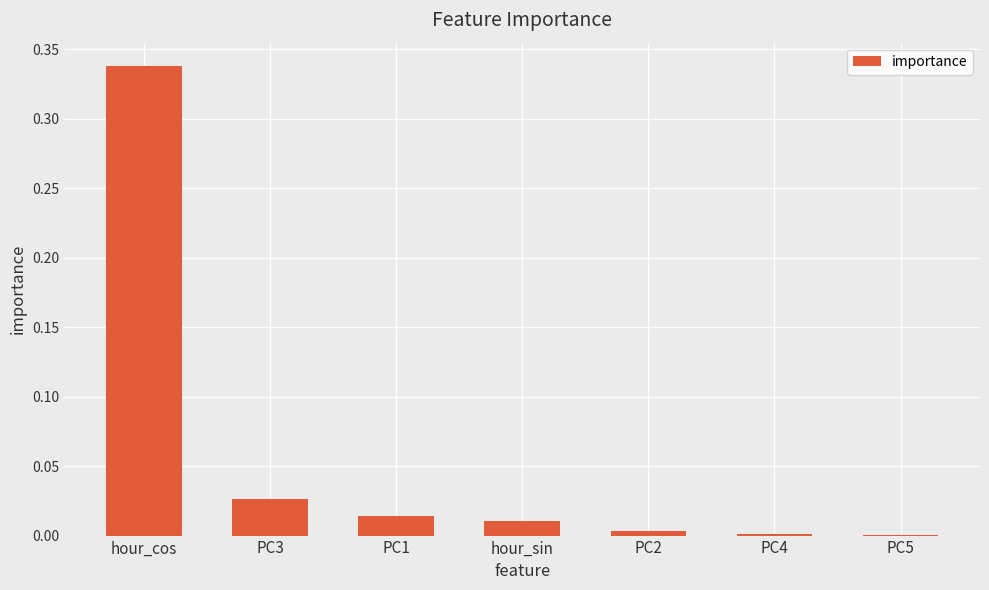

Is it true that the value at hour_cos is 0.5?

False